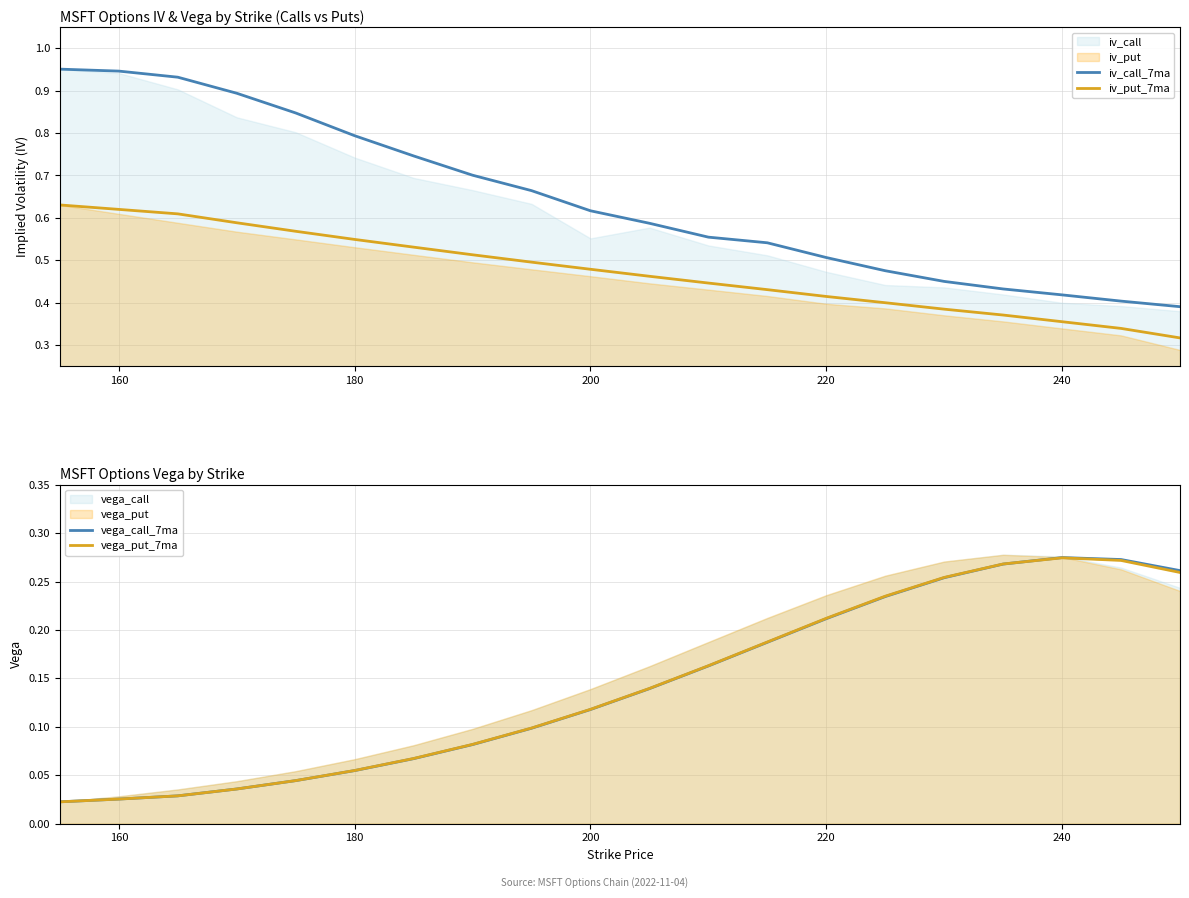

What is the value of the iv_put_7ma point at the 9th from the left?

0.5